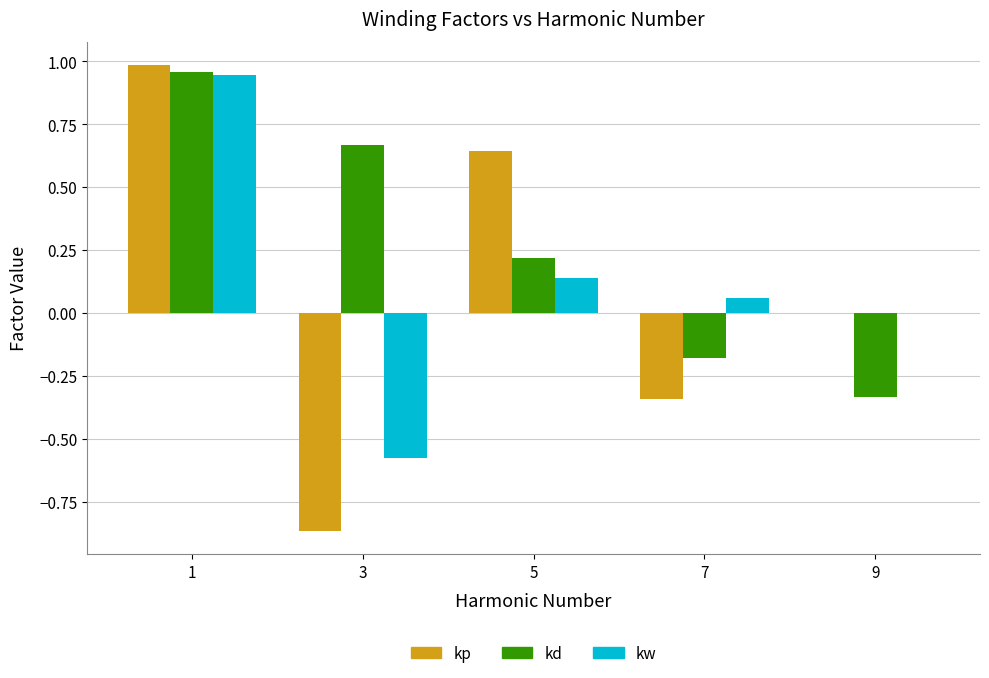

At which label does kd reach its peak?

1